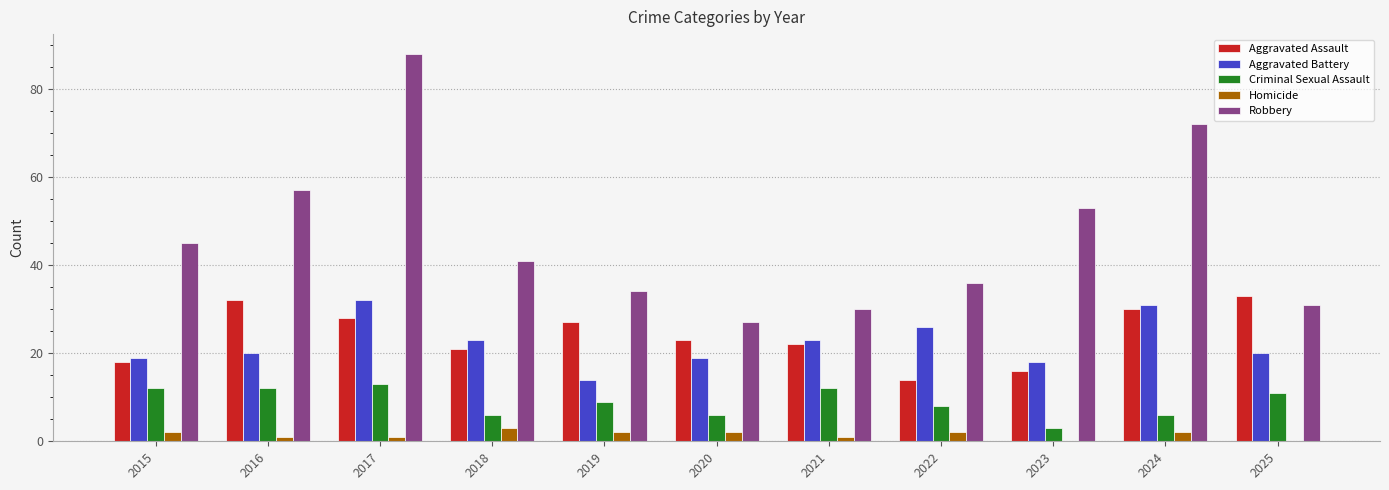

What is the total value across all series at 2020?

77